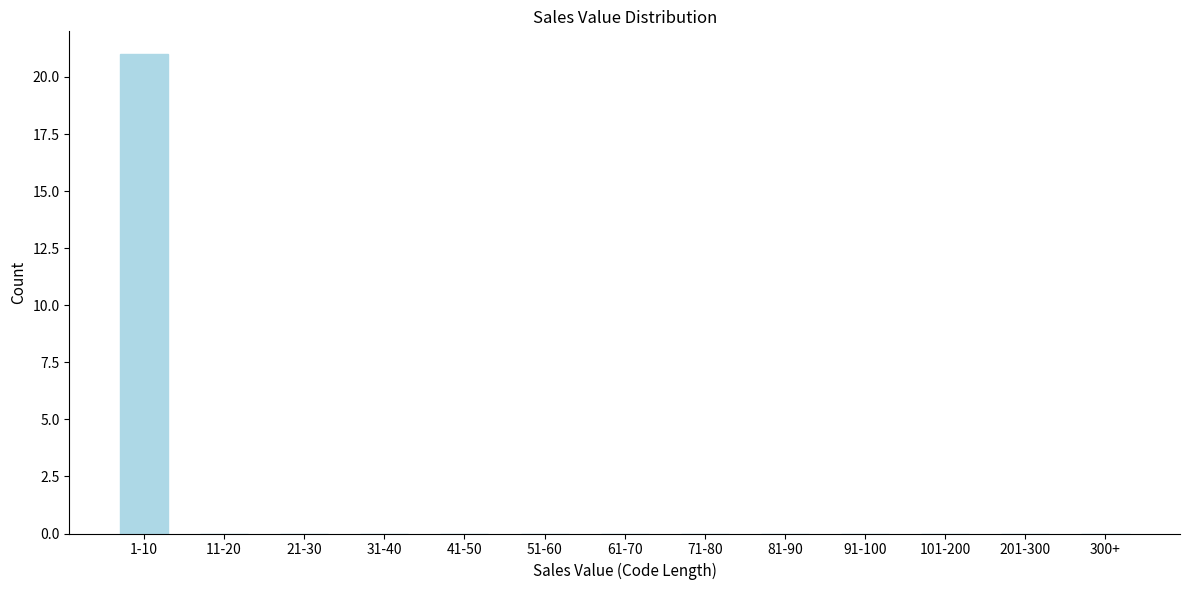

Reading left to right, transcribe all the data shown in this chart.

1-10=21	11-20=0	21-30=0	31-40=0	41-50=0	51-60=0	61-70=0	71-80=0	81-90=0	91-100=0	101-200=0	201-300=0	300+=0